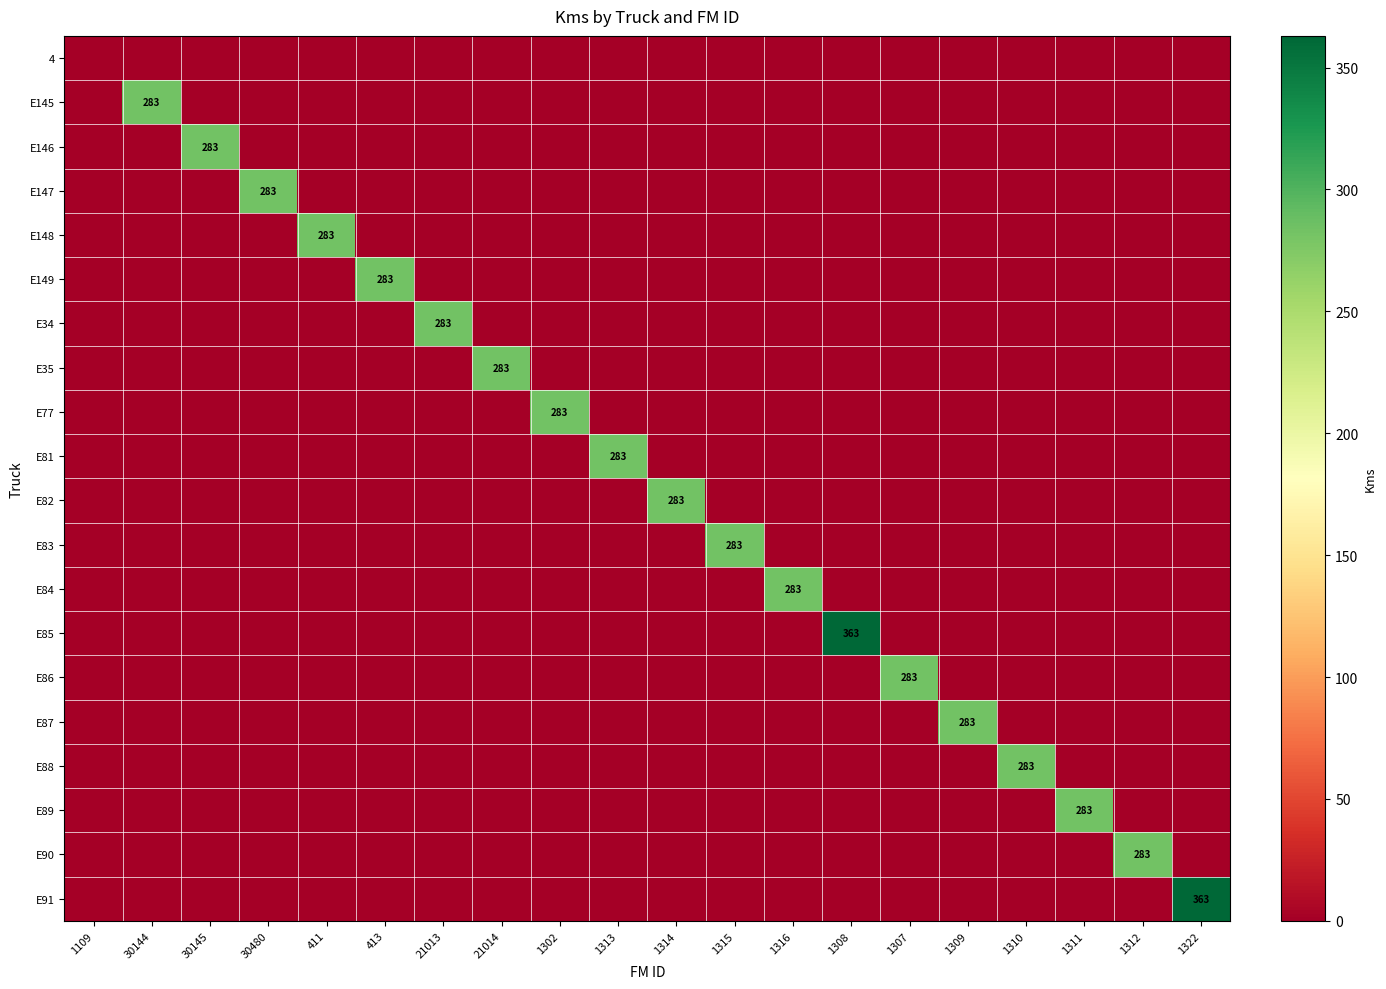

What is the greatest value displayed?

363